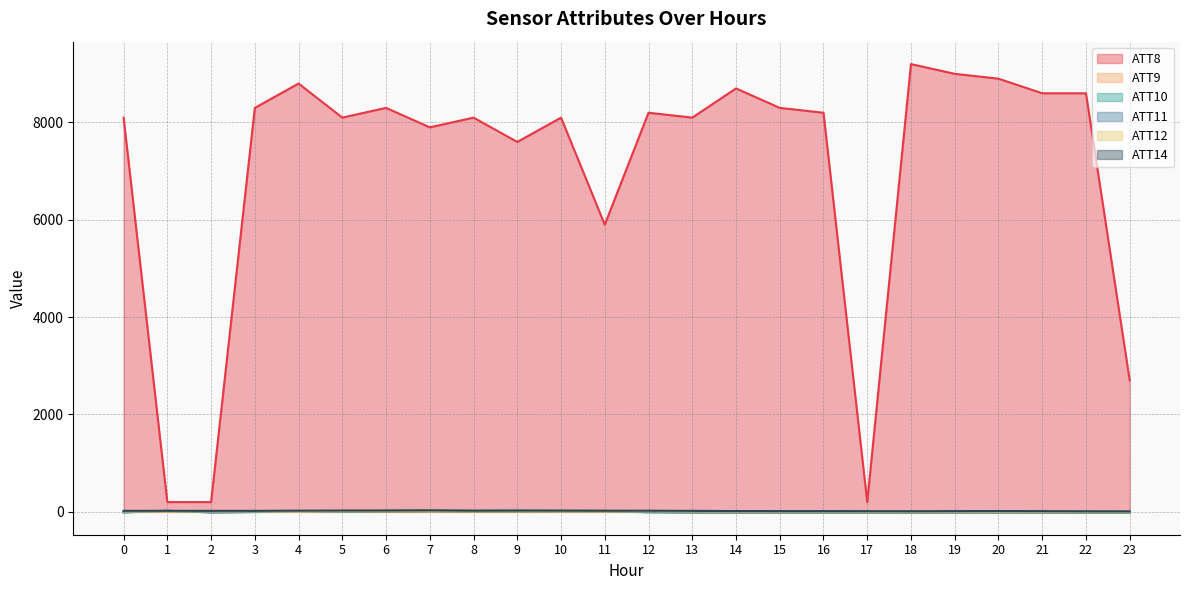

Which category has the highest value in the ATT9 series?

7